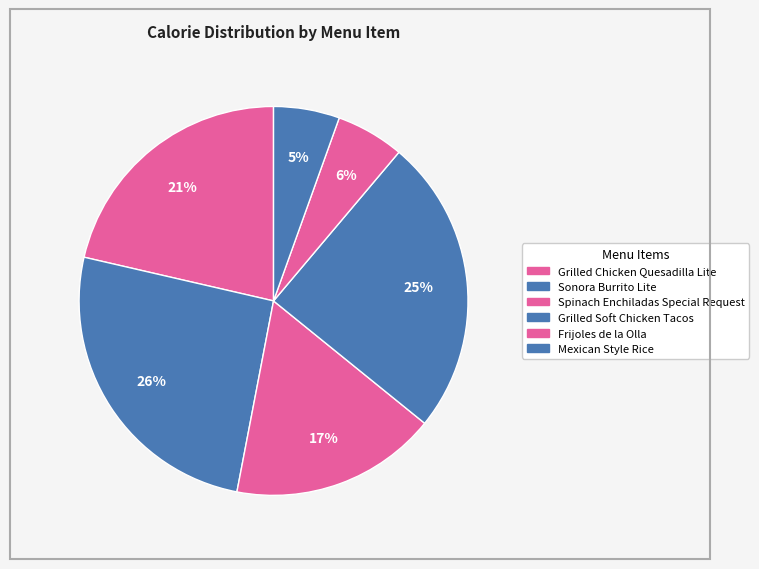

The Frijoles de la Olla slice represents 6% of the pie. True or false?

True